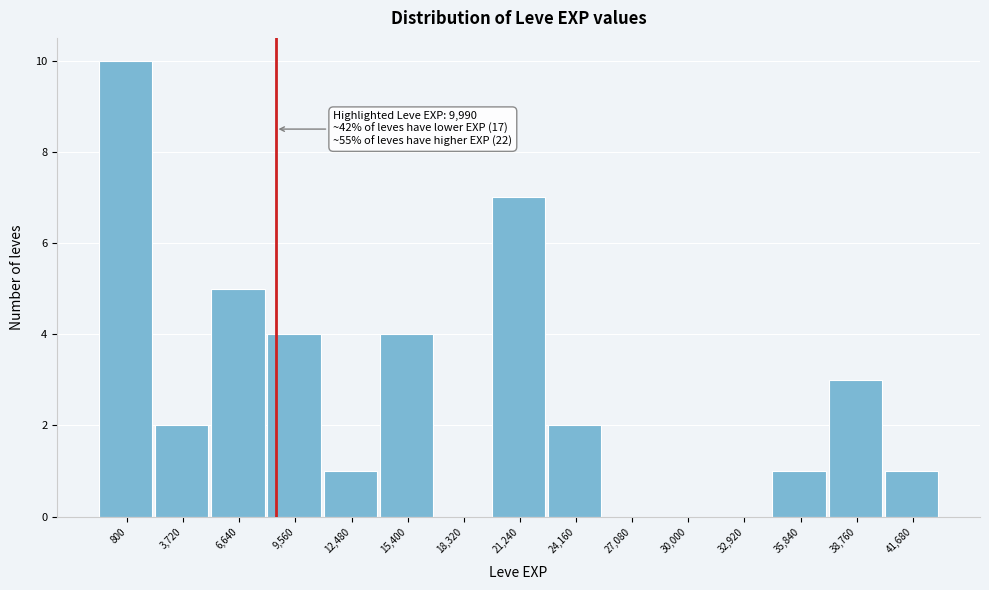

Reading left to right, transcribe all the data shown in this chart.

800=10	3,720=2	6,640=5	9,560=4	12,480=1	15,400=4	18,320=0	21,240=7	24,160=2	27,080=0	30,000=0	32,920=0	35,840=1	38,760=3	41,680=1